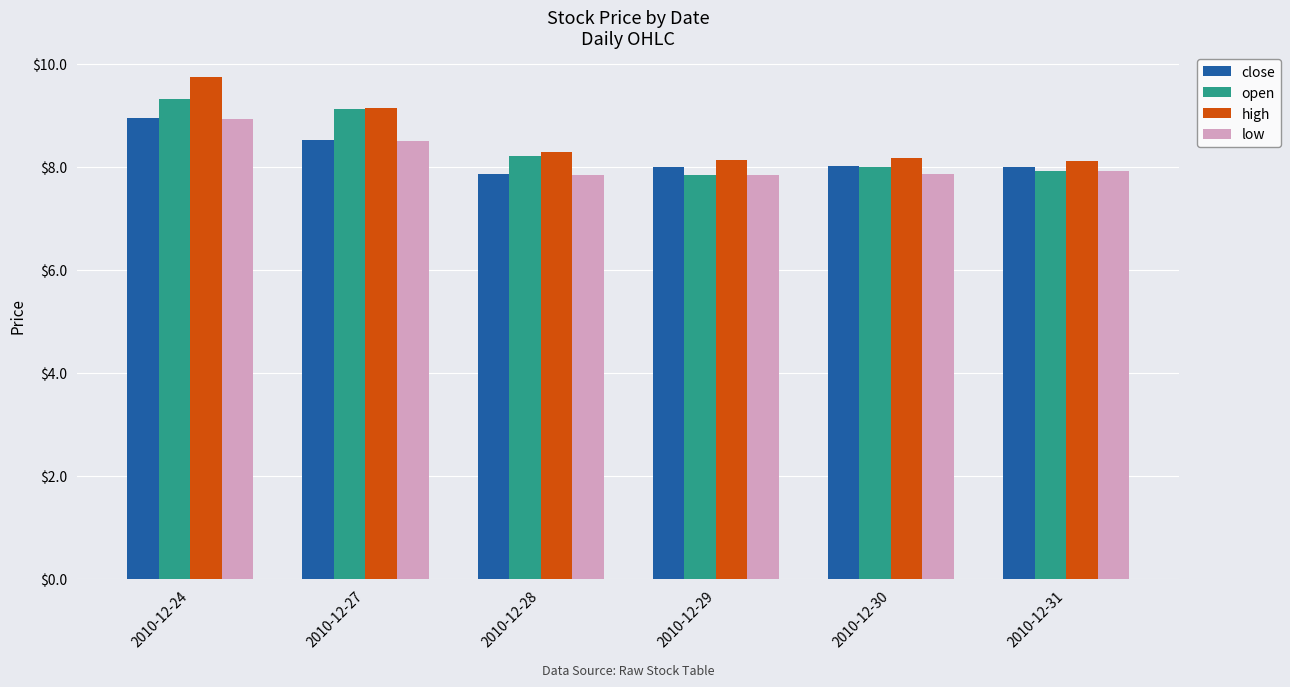

What is the minimum value shown in the chart?

7.8